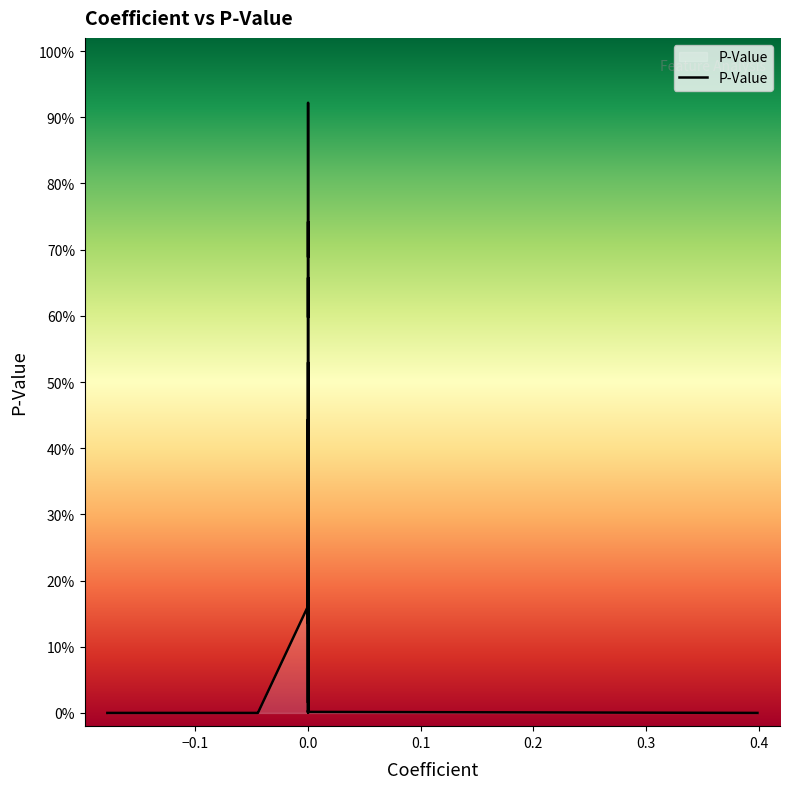

Does the chart have visible grid lines?

No